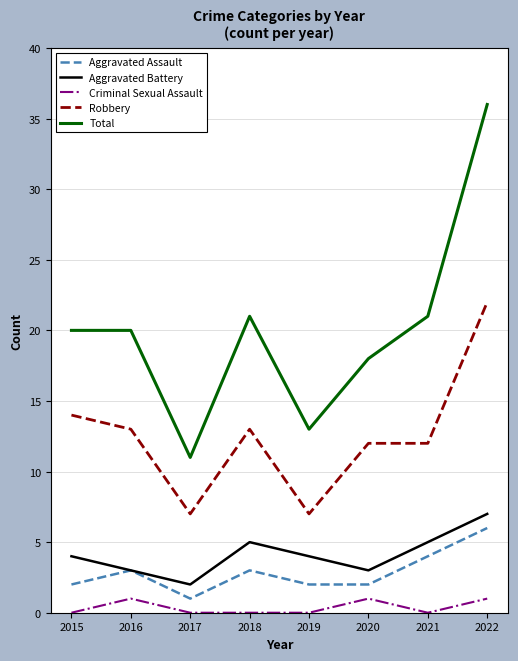

True or false: Criminal Sexual Assault and Aggravated Assault intersect in this chart.

False